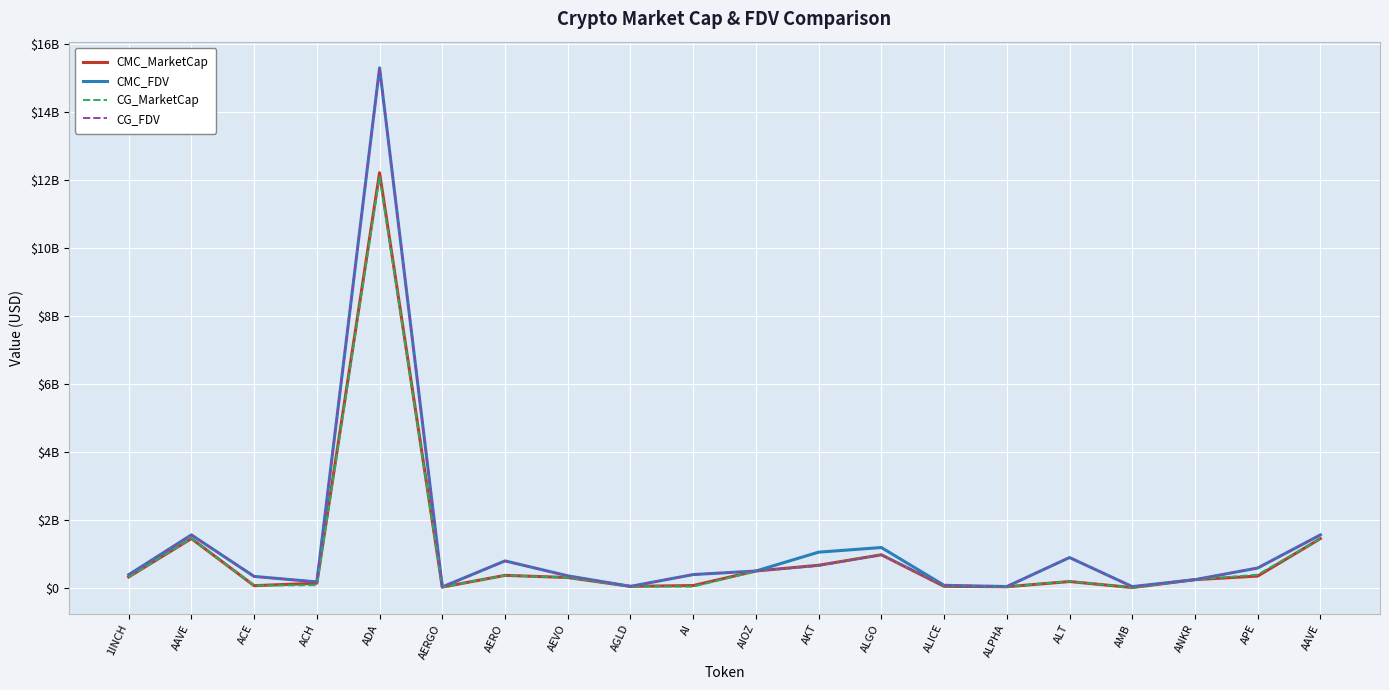

True or false: CMC_MarketCap and CMC_FDV cross at least once.

False